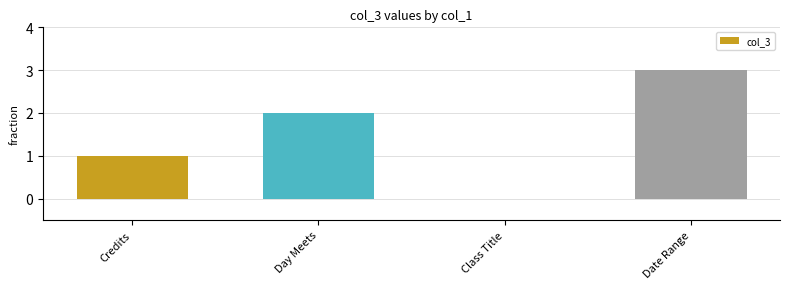

What is the sum of the values at Credits and Day Meets?

3